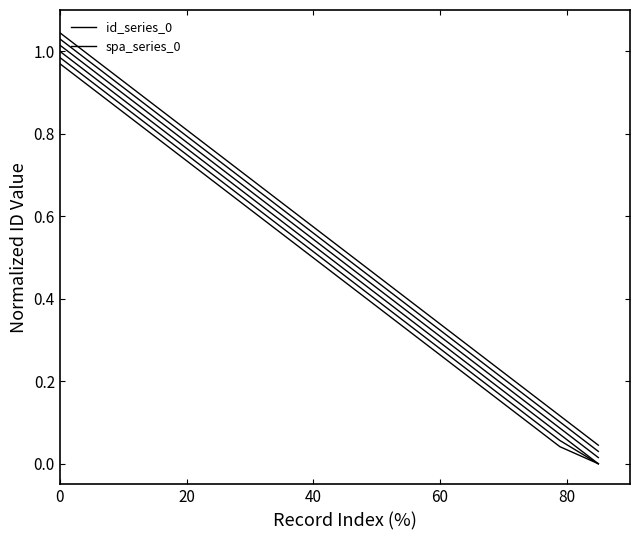

The id_series_0 series shows 1.0 at 0. True or false?

True